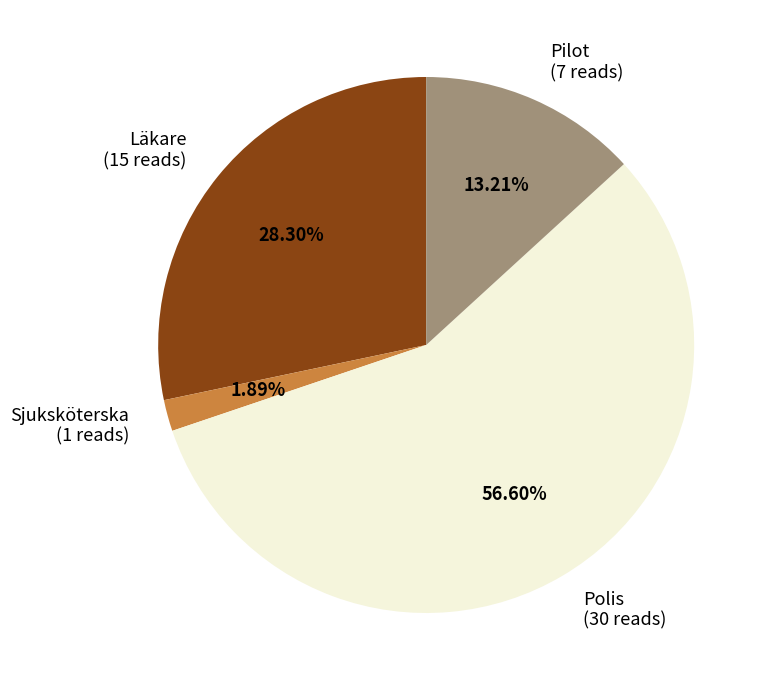

True or false: Pilot accounts for 13% of the total.

True